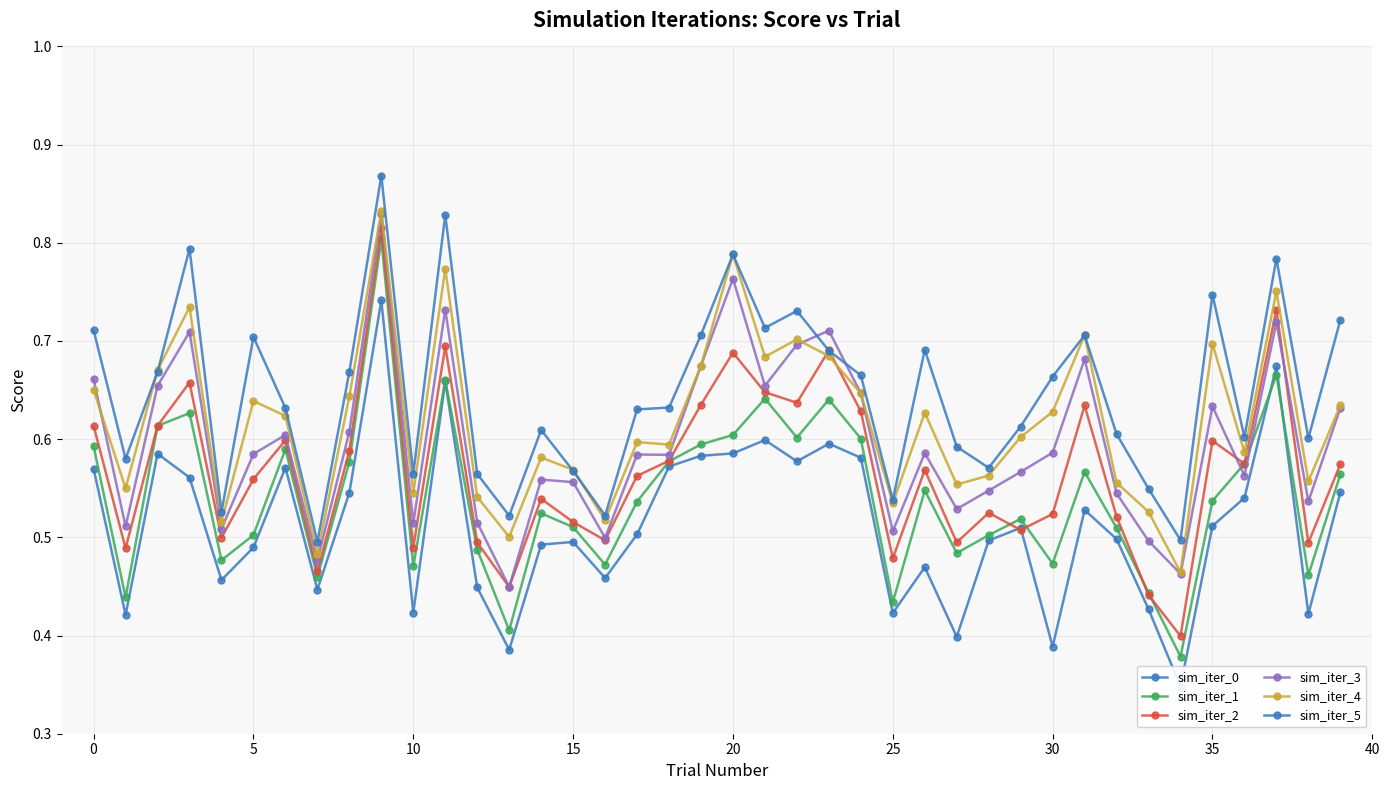

How many categories are shown in the chart?

40